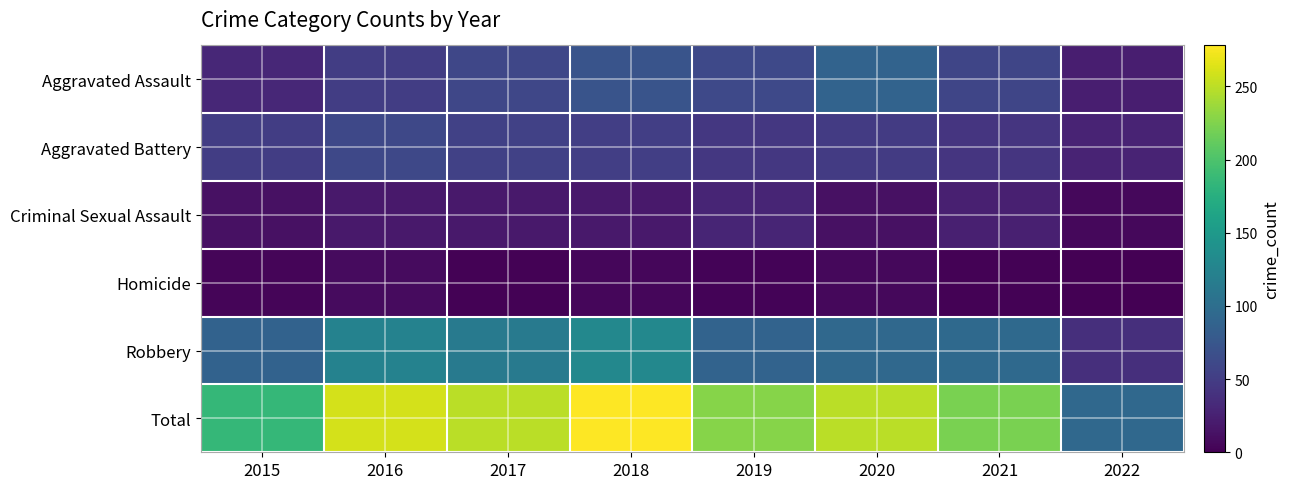

Reading right to left, transcribe all the data shown in this chart.

Aggravated Assault: 2022=23	2021=58	2020=88	2019=61	2018=72	2017=59	2016=50	2015=31
Aggravated Battery: 2022=28	2021=43	2020=48	2019=45	2018=52	2017=54	2016=60	2015=50
Criminal Sexual Assault: 2022=6	2021=24	2020=13	2019=29	2018=19	2017=19	2016=19	2015=13
Homicide: 2022=0	2021=2	2020=6	2019=3	2018=5	2017=2	2016=8	2015=4
Robbery: 2022=37	2021=95	2020=94	2019=89	2018=130	2017=115	2016=123	2015=87
Total: 2022=94	2021=222	2020=249	2019=227	2018=278	2017=249	2016=260	2015=185